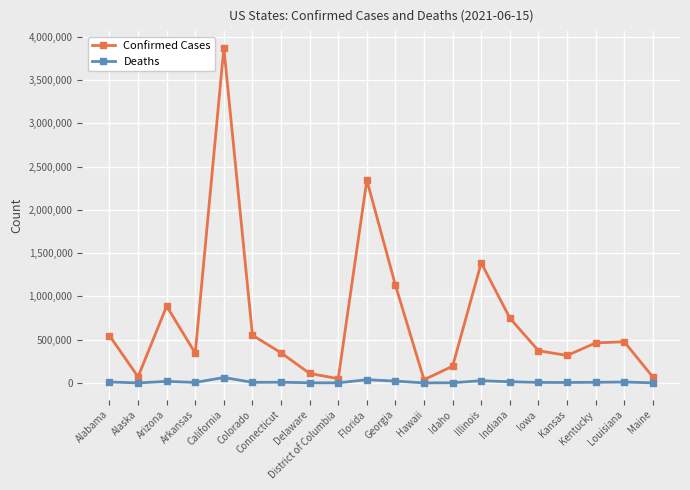

At which label is Confirmed Cases closest to 1954579?

Florida